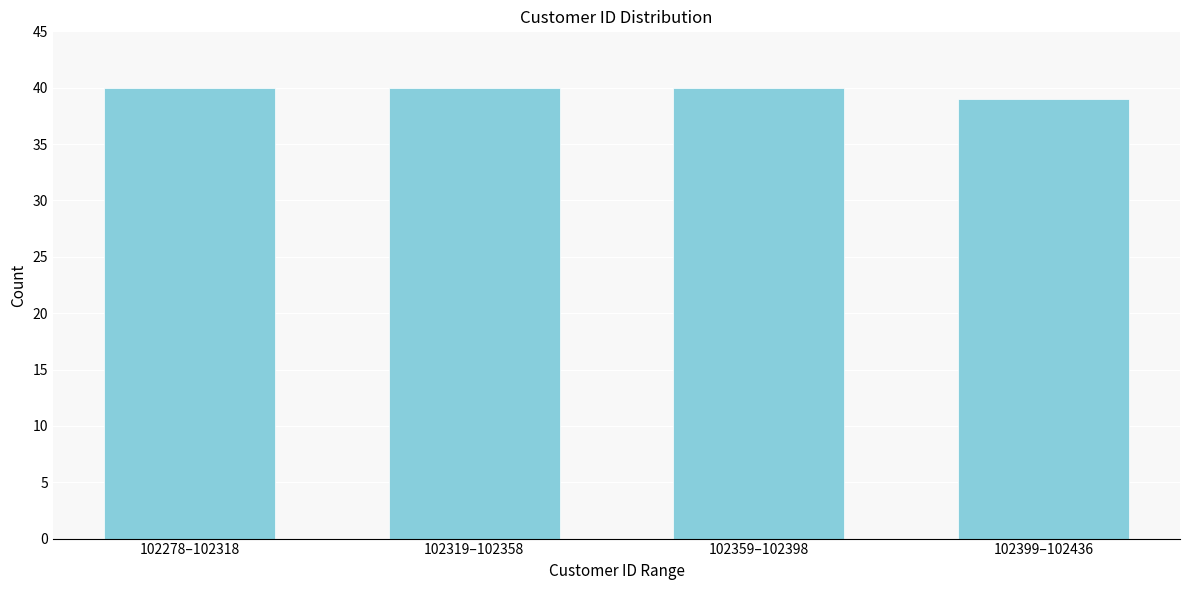

Reading left to right, what are all the values shown in this chart?

102278–102318=40	102319–102358=40	102359–102398=40	102399–102436=39